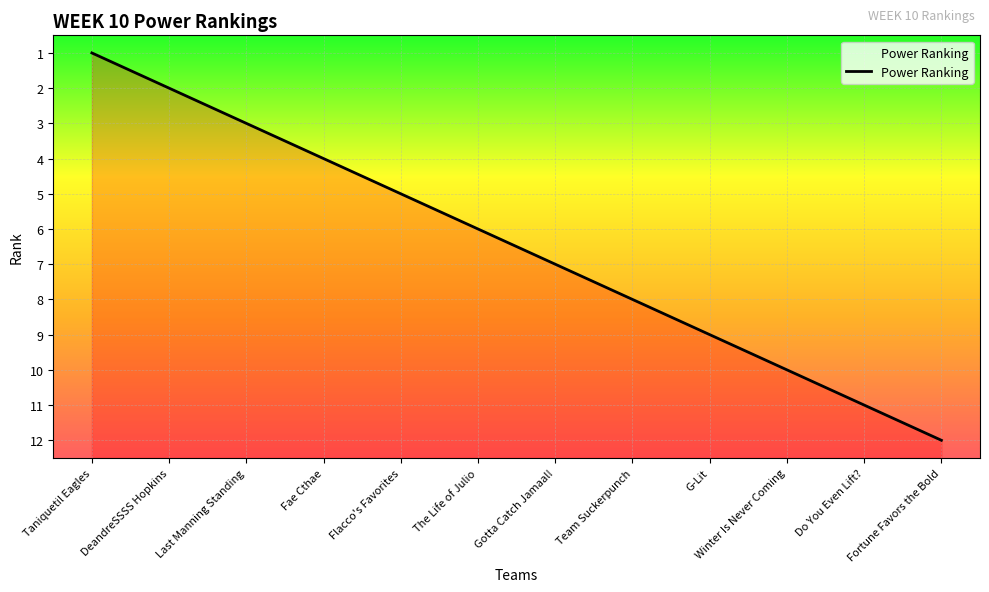

What is the greatest value displayed?

12